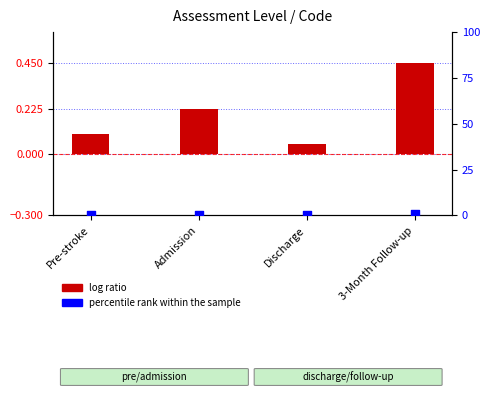

Which series has the largest total across all categories?

percentile rank within the sample